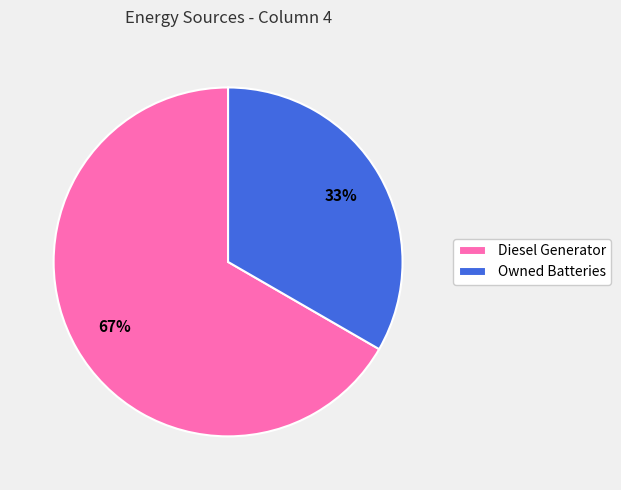

To the nearest percent, what is the average slice percentage?

50%